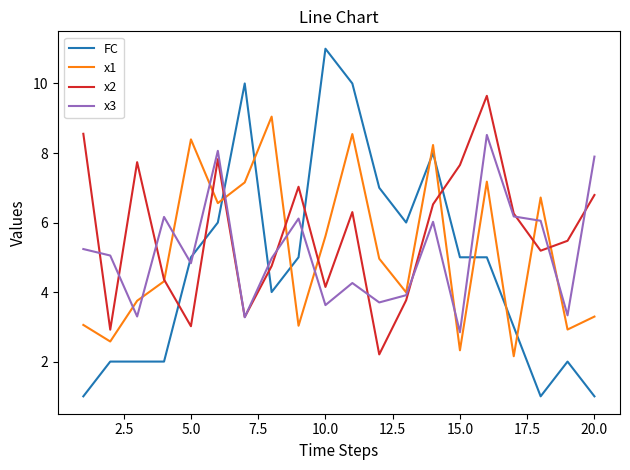

List the series in order of their peak value, lowest first.

x3, x1, x2, FC